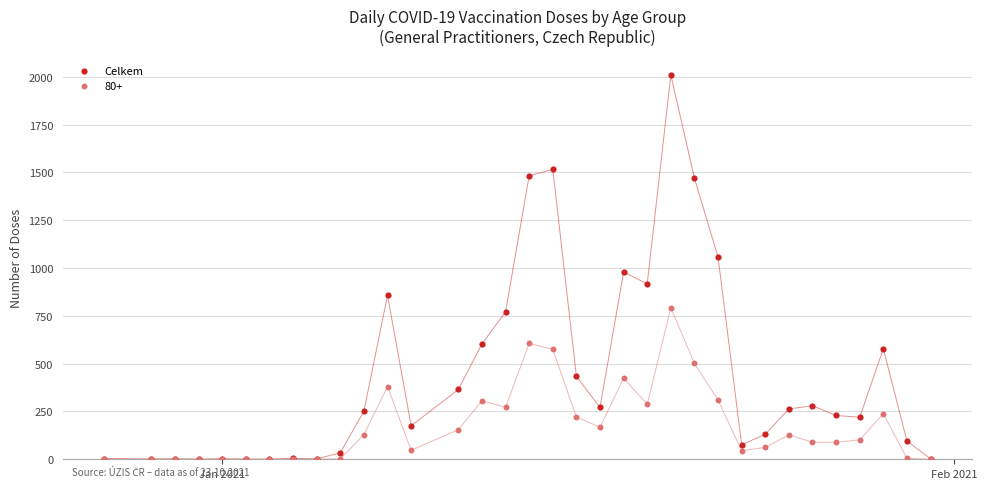

Across all series, what Y value is closest to 1005?

979